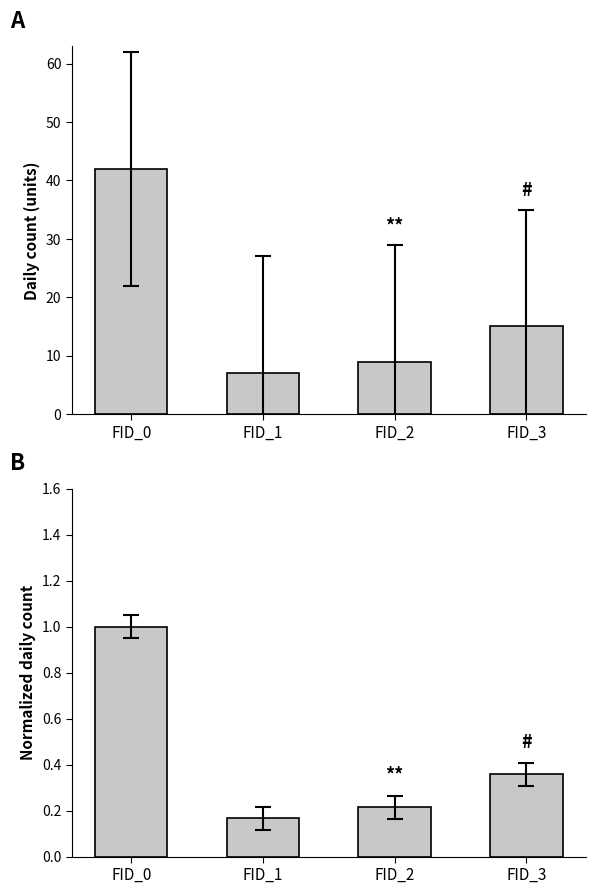

Which series changed the most between FID_0 and FID_3?

Day_25